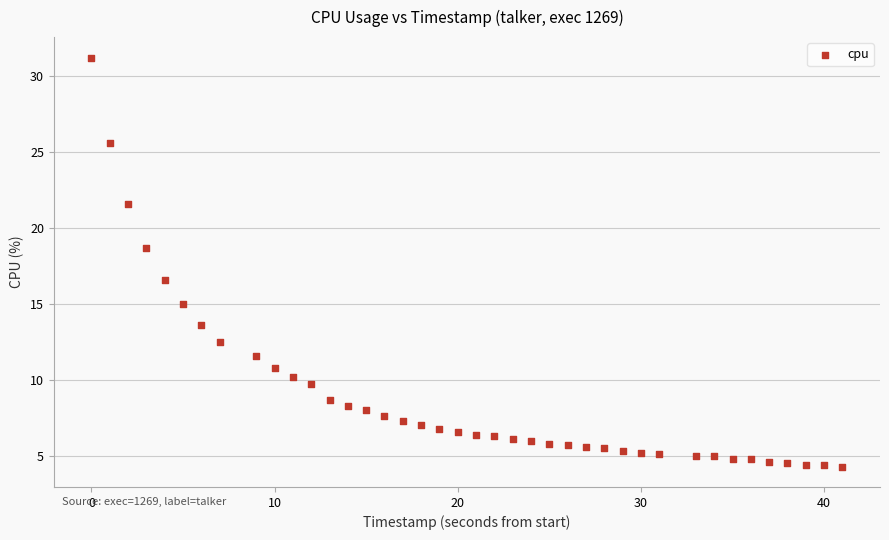

What Y value in the scatter plot is closest to 17?

16.6